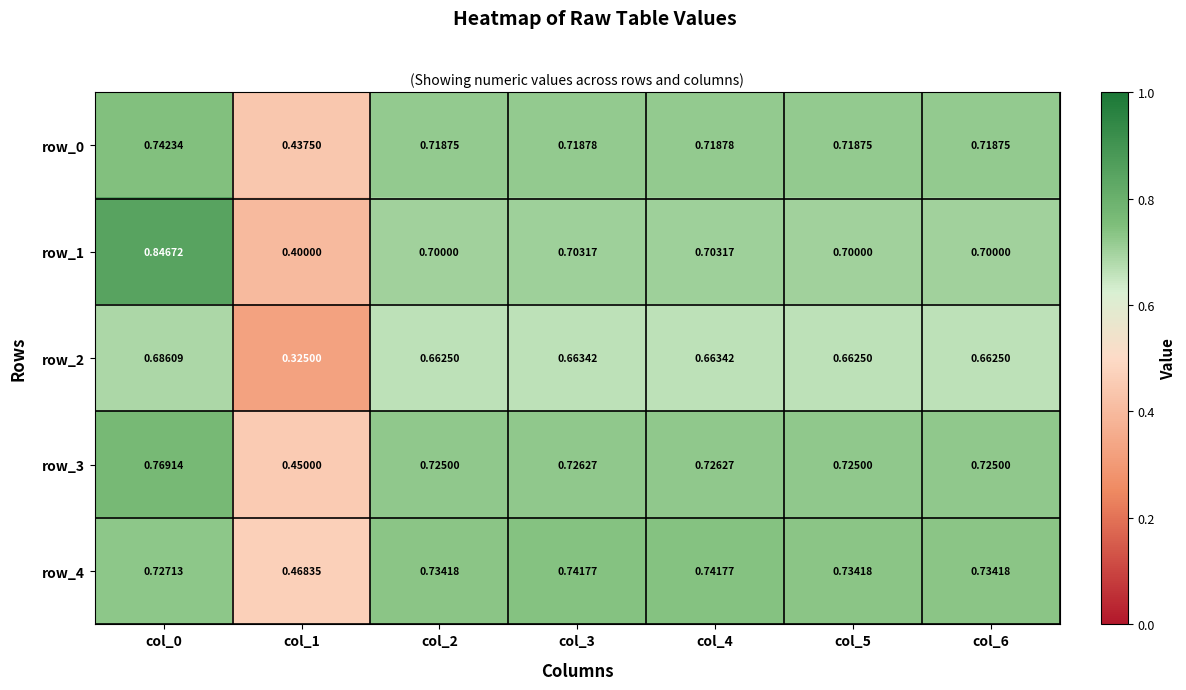

Is the value of row_4 at col_1 greater than the value of row_2 at col_5?

No